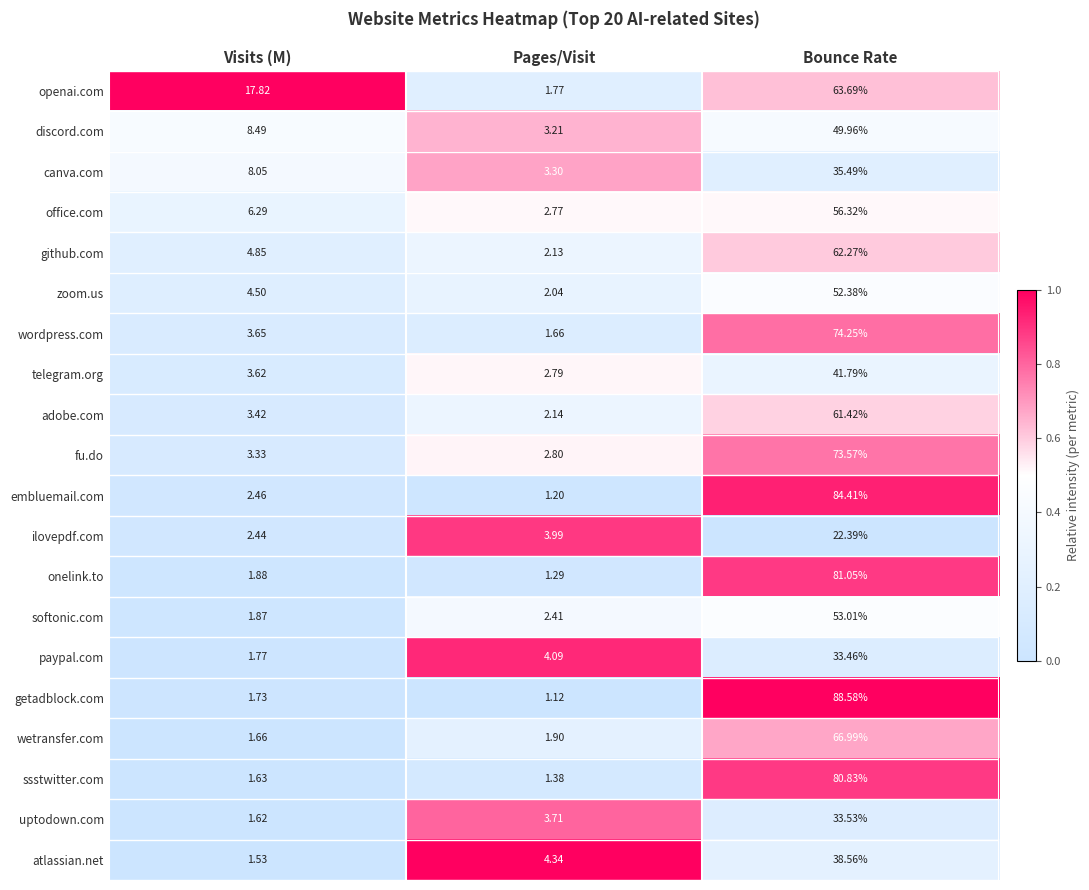

Rank the series at Pages/Visit from lowest to highest value.

getadblock.com, embluemail.com, onelink.to, ssstwitter.com, wordpress.com, openai.com, wetransfer.com, zoom.us, github.com, adobe.com, softonic.com, office.com, telegram.org, fu.do, discord.com, canva.com, uptodown.com, ilovepdf.com, paypal.com, atlassian.net